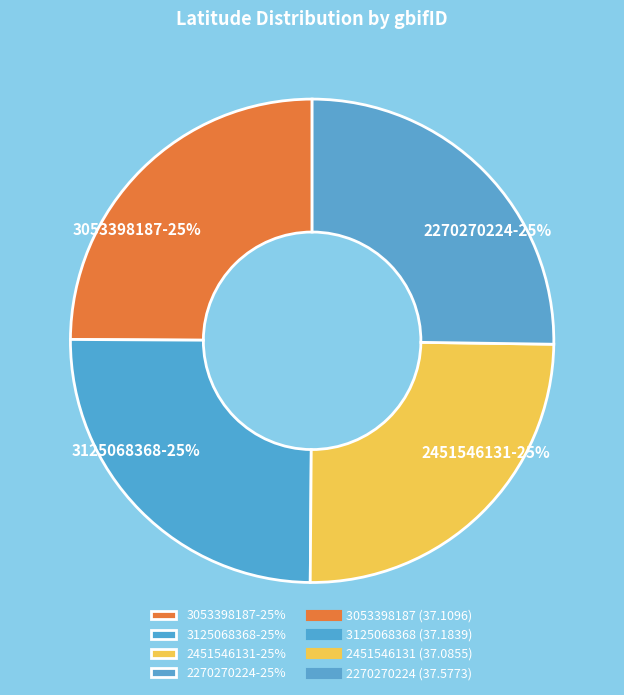

Does 3125068368 account for over 50% of the chart?

No